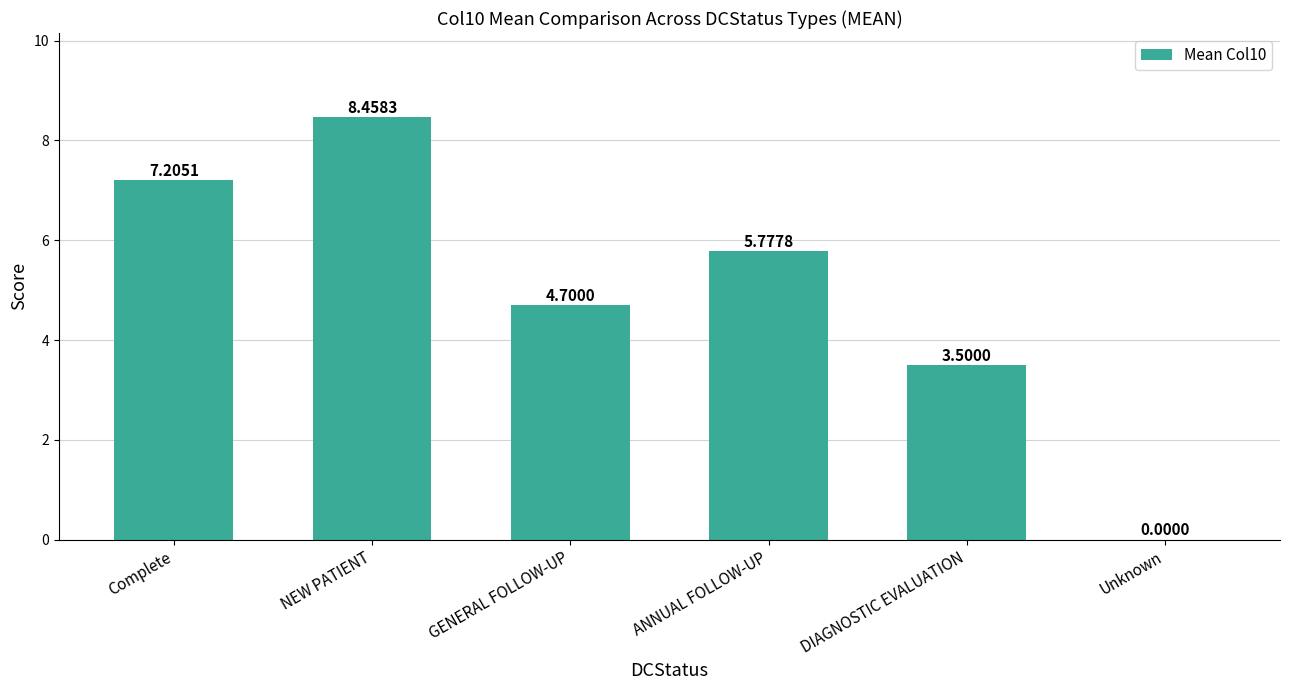

The chart shows a value of -2.8 at Unknown. True or false?

False